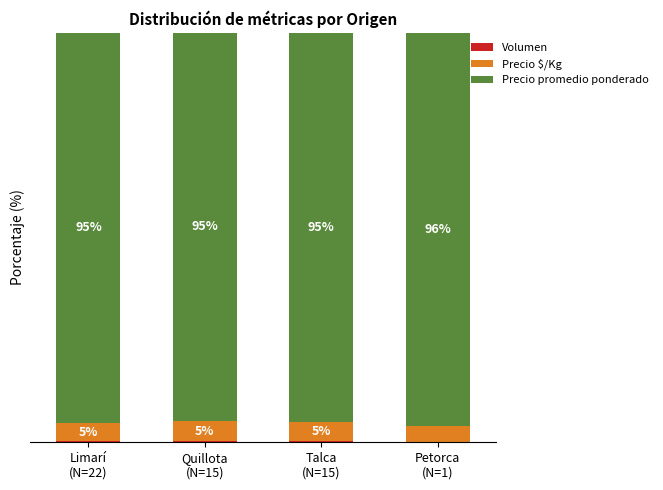

Does the chart contain stacked bars?

Yes